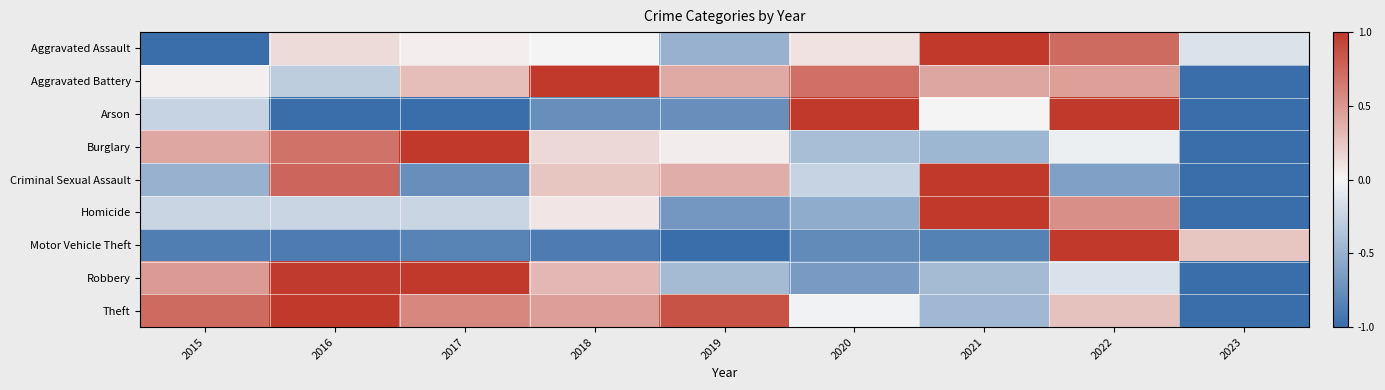

Which label corresponds to the largest value in the chart?

2021